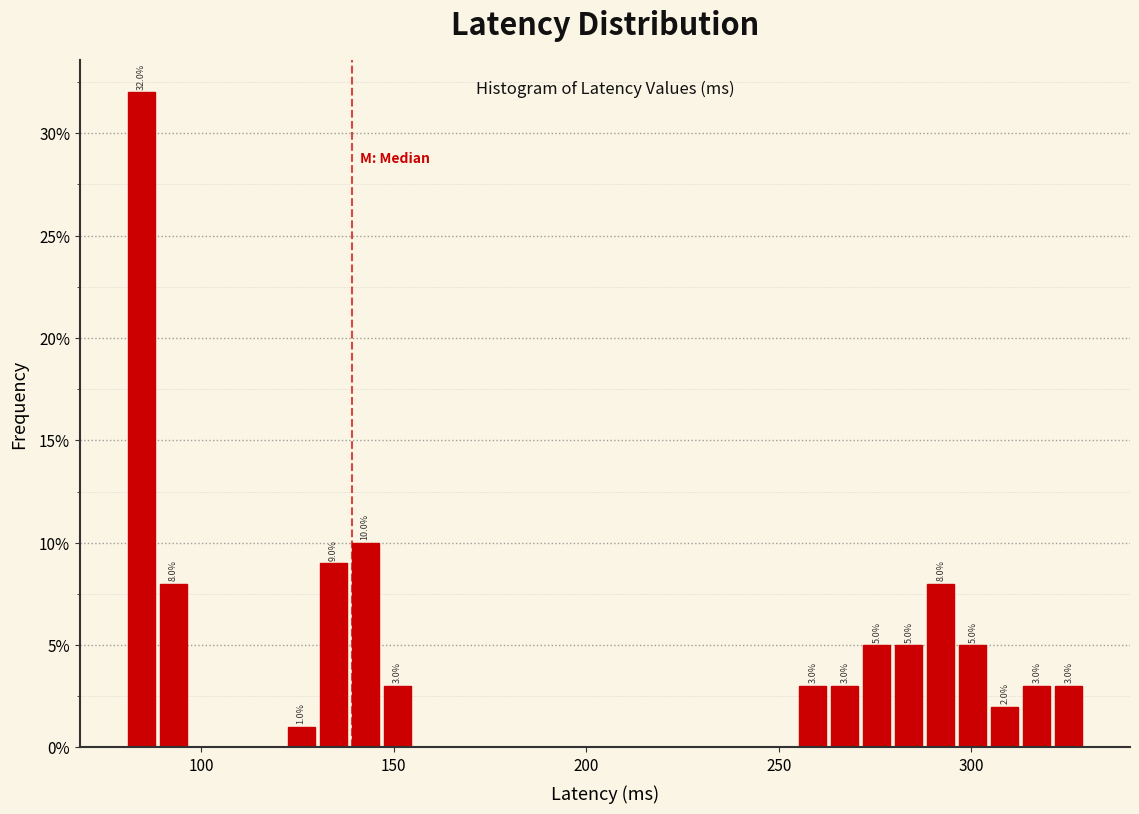

Around what value on the x-axis is the tallest bar? Give the approximate position of its centre, as read against the axis.

85